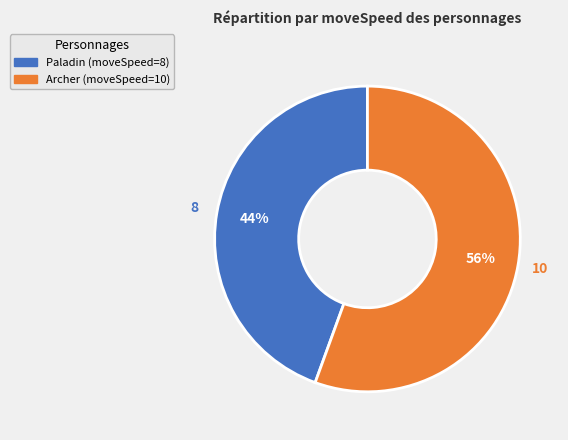

What is the smallest slice in the pie chart?

Paladin